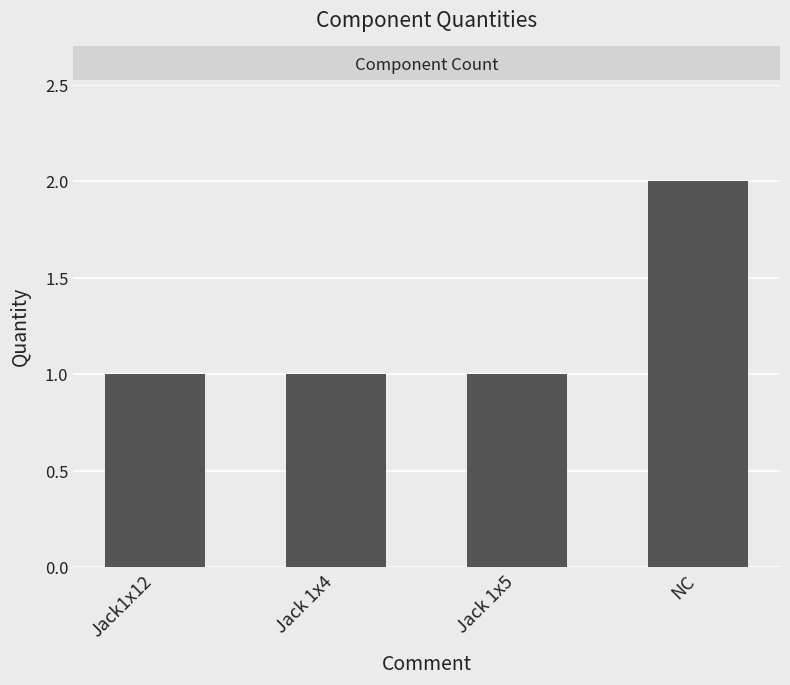

What is the sum of the values at Jack 1x5 and NC?

3